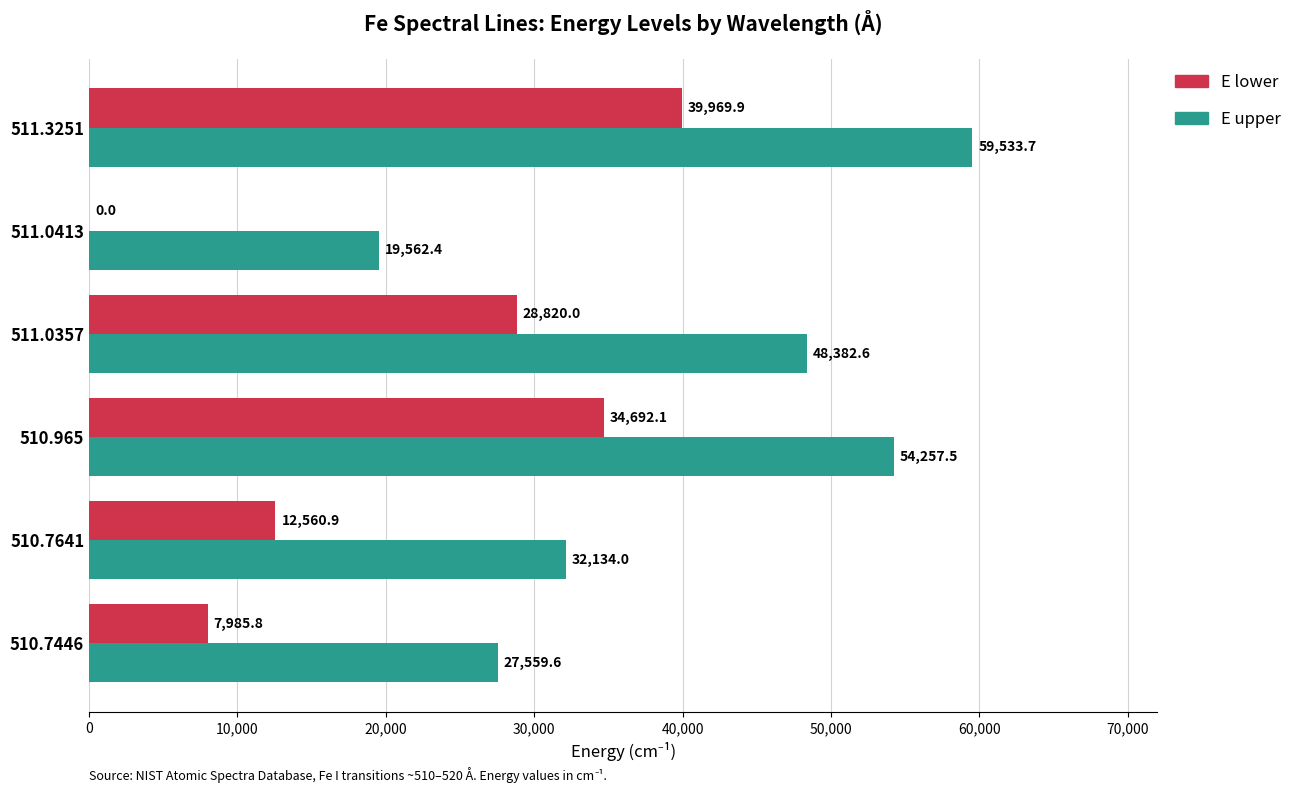

What are all the series names shown in the legend?

E lower, E upper